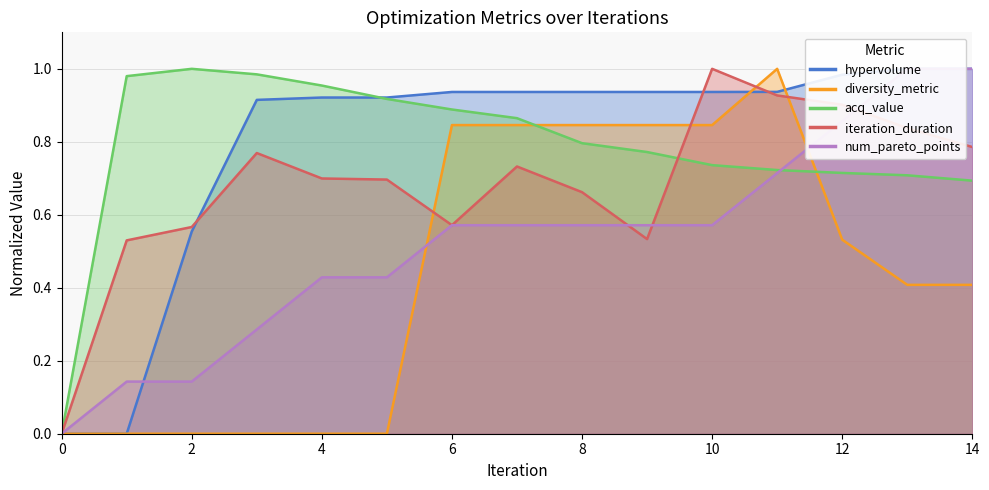

The hypervolume series shows -0.5 at 0. True or false?

False